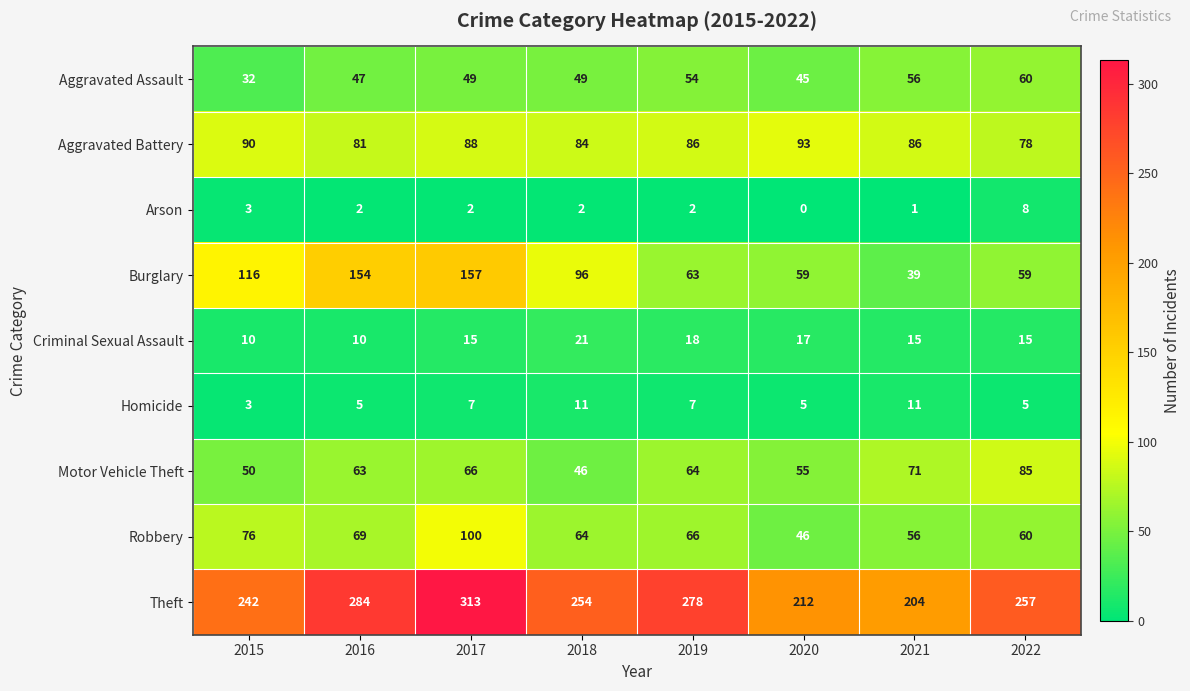

What is the maximum value for Criminal Sexual Assault?

21